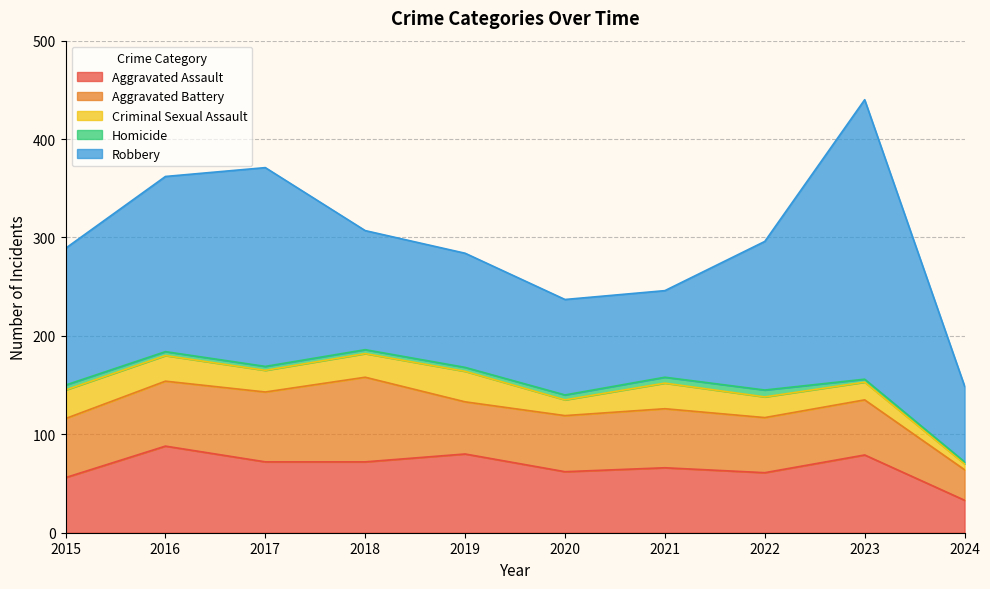

The value of Homicide at 2015 is 5. True or false?

True